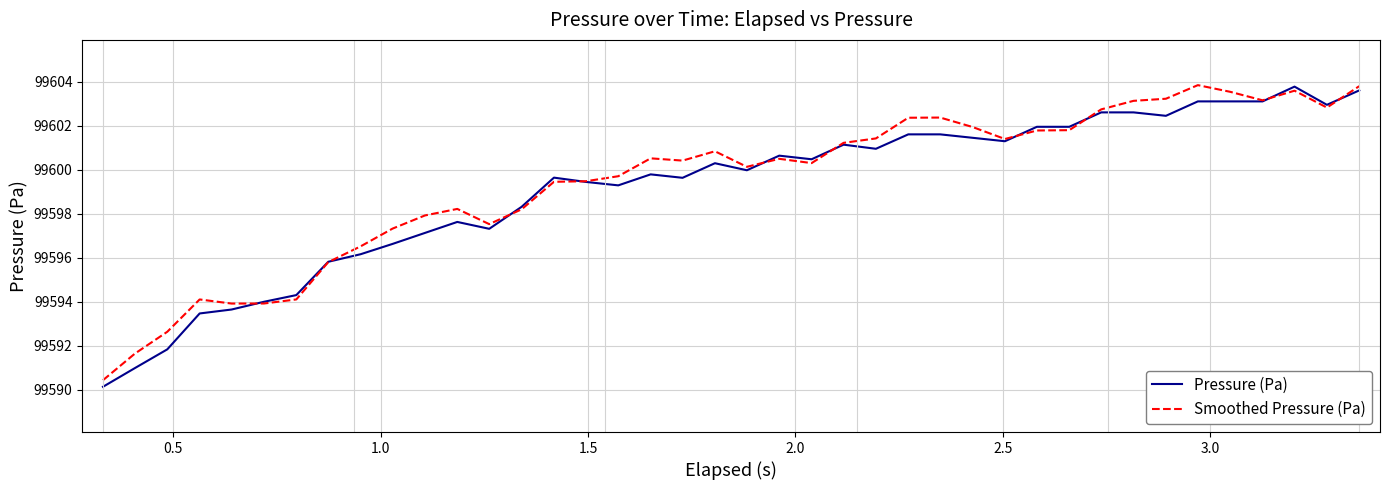

What is the highest value of the Pressure (Pa) series?

99603.8